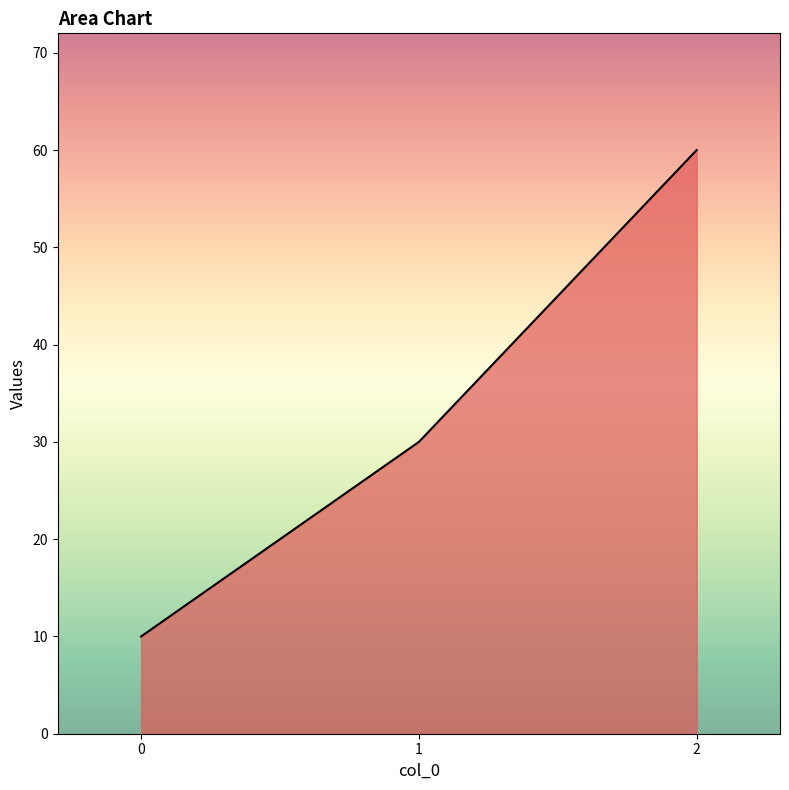

What is the greatest value displayed?

60